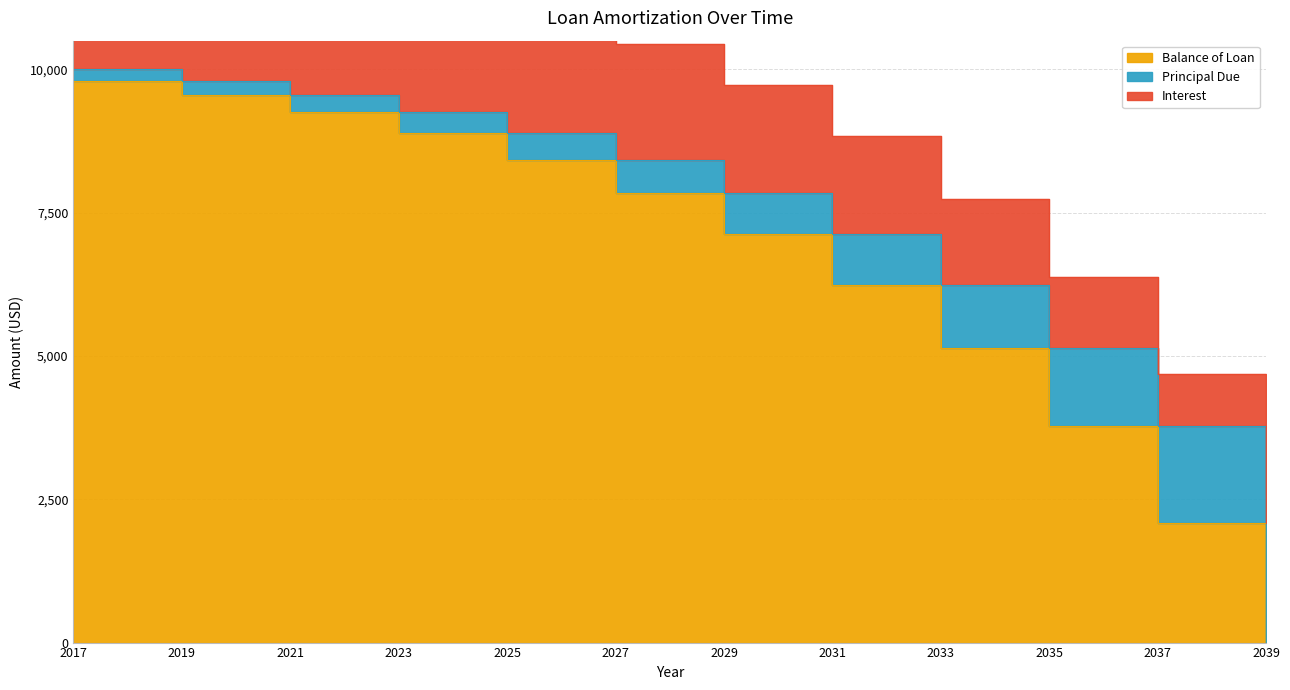

Reading left to right, what are all the values shown in this chart?

Balance of Loan: 9803.5	9559.9	9257.8	8883.1	8418.6	7842.6	7128.4	6242.7	5144.5	3782.7	2094.0	0.0
Principal Due: 12400.0	12156.4	11854.2	11479.6	11015.1	10439.1	9724.9	8839.2	7741.0	6379.1	4690.5	2596.6
Interest: 10000.0	9803.5	9559.9	9257.8	8883.1	8418.6	7842.6	7128.4	6242.7	5144.5	3782.7	2094.0